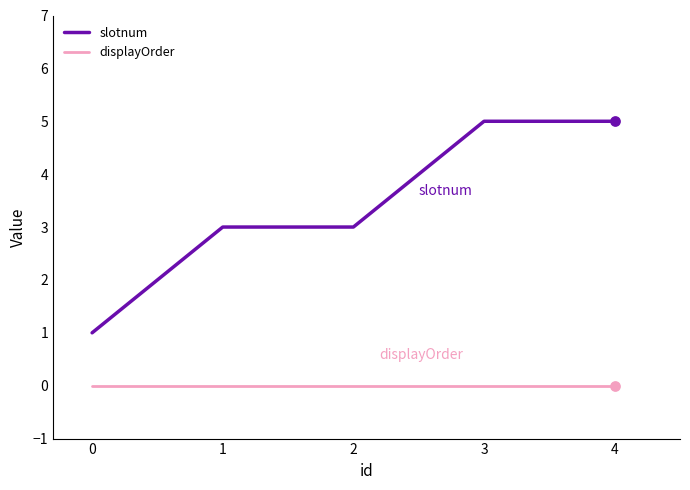

Is the value of slotnum at 2 greater than the value of displayOrder at 2?

Yes